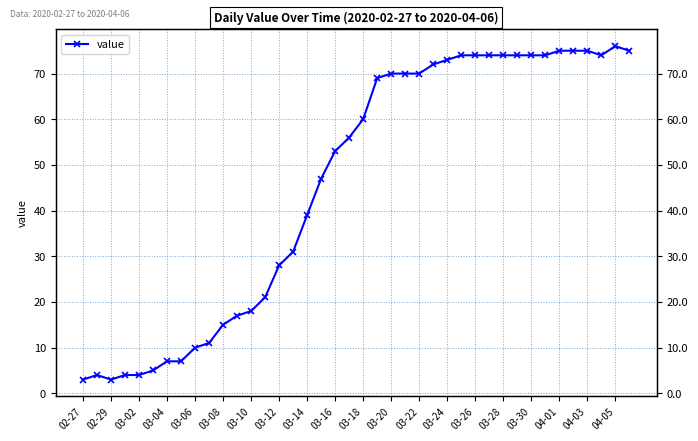

Approximately how many times larger is the value at 34 compared to 21?

1.1